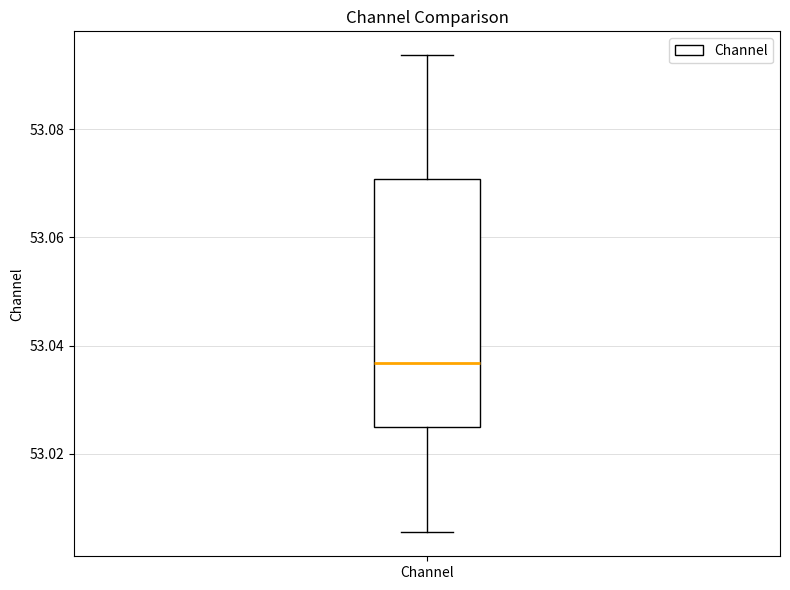

Transcribe this box plot: give where the median line is, the range the box spans, and where the two whiskers end, as read against the y-axis. The values are not printed on the chart, so give them approximately, as read against the axis.

median 53.036, box 53.024 to 53.070, whiskers 53.006 to 53.094